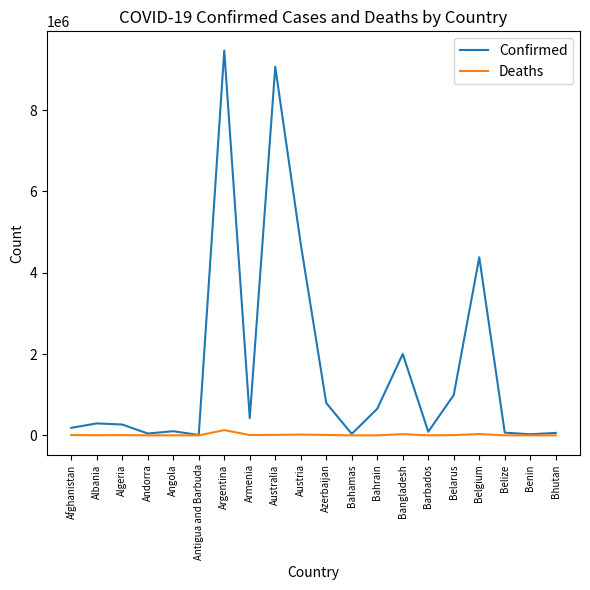

Rank the series by their average value, from highest to lowest.

Confirmed, Deaths